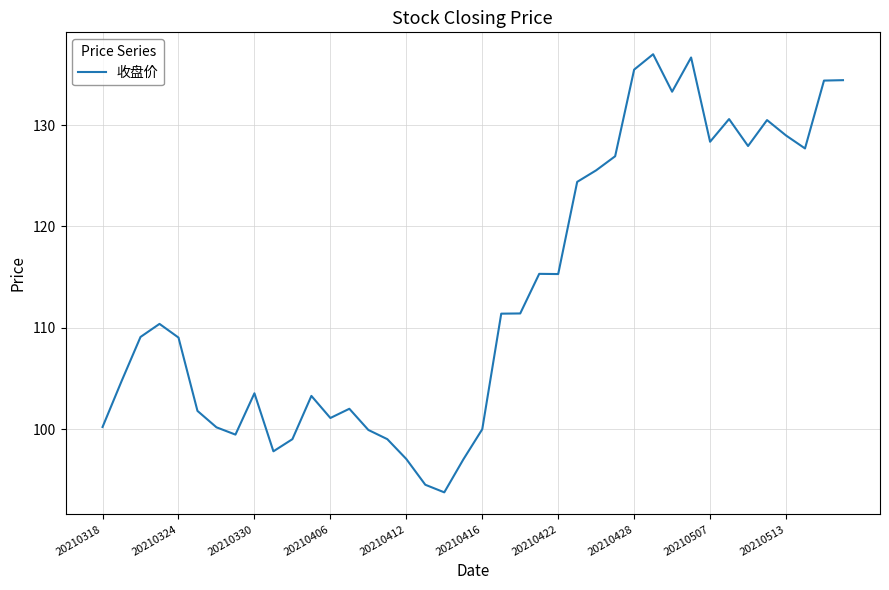

How many distinct data groups are displayed?

1